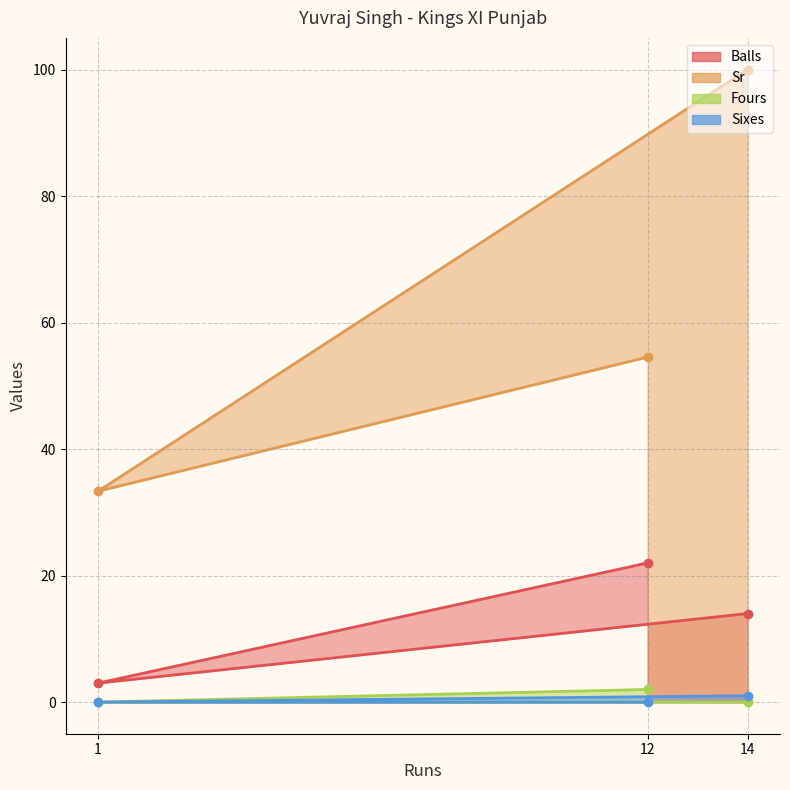

List the labels in order of Sixes value, largest first.

14, 1, 12